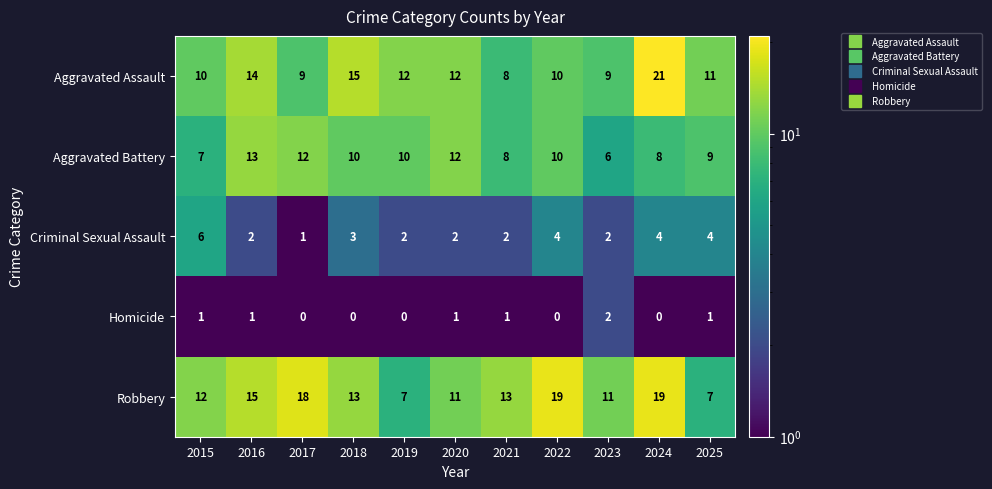

How many distinct data groups are displayed?

5